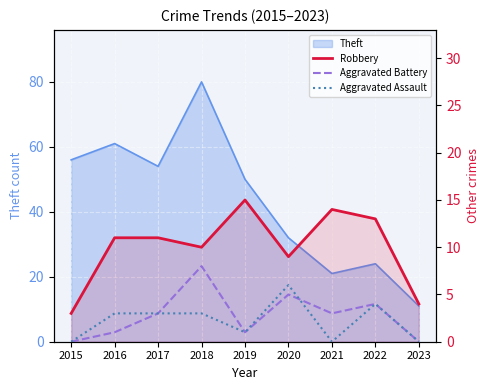

How many positive values does the Aggravated Battery series have?

7